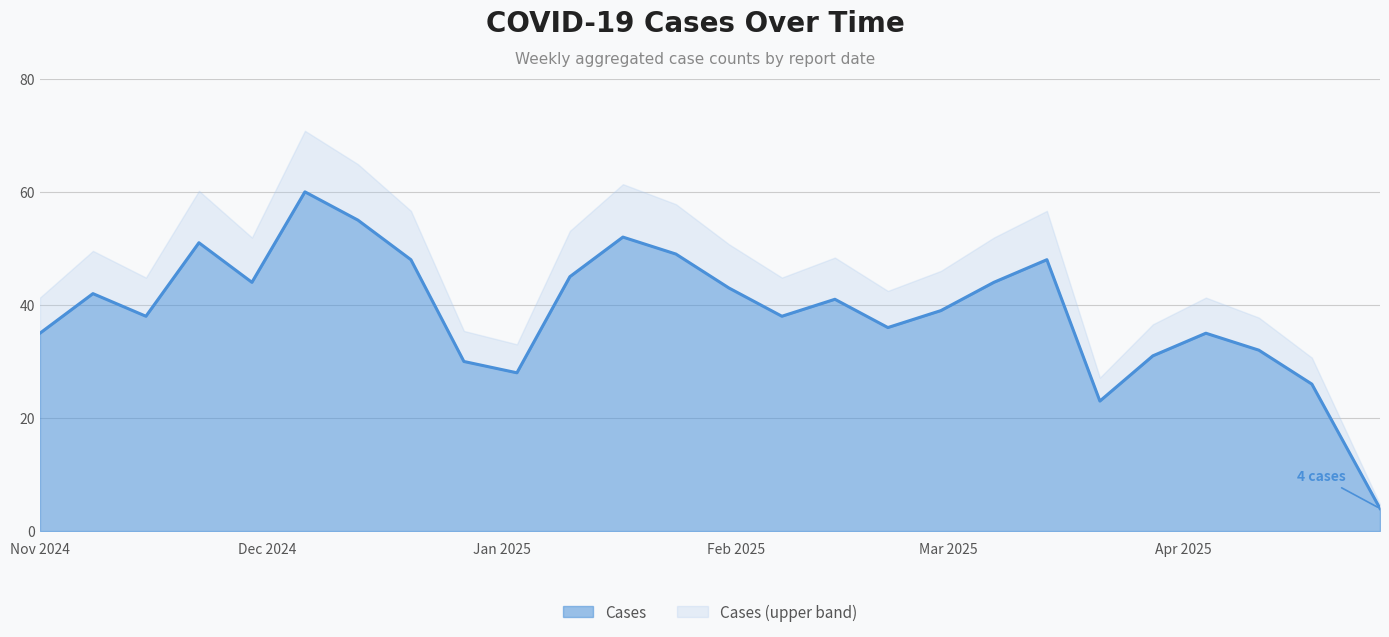

Where is the data nearest to the value 32?

2025-04-11